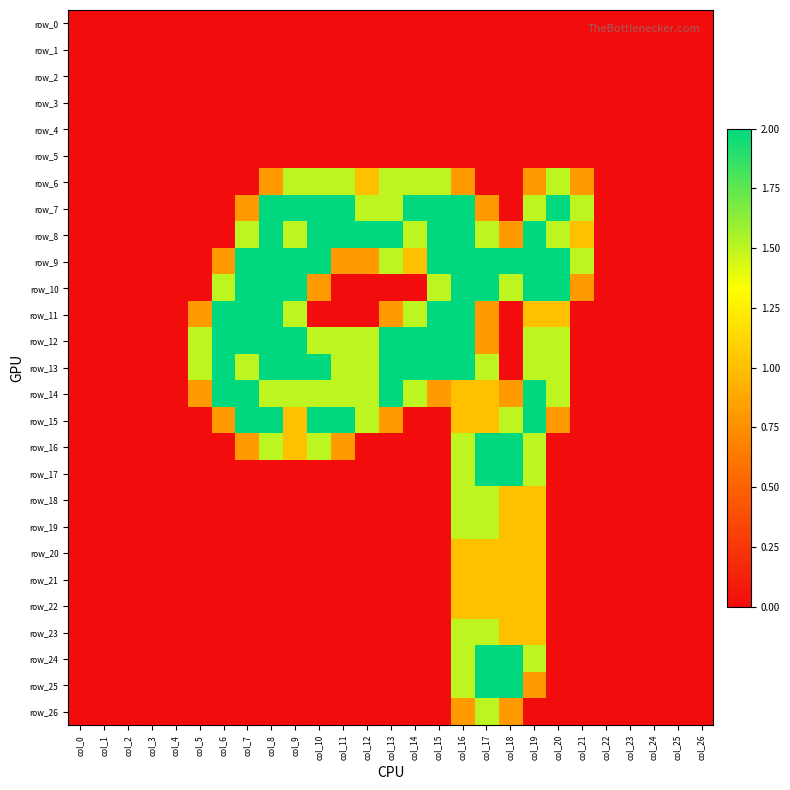

What is the spread (max minus min) of values at col_6?

2.0